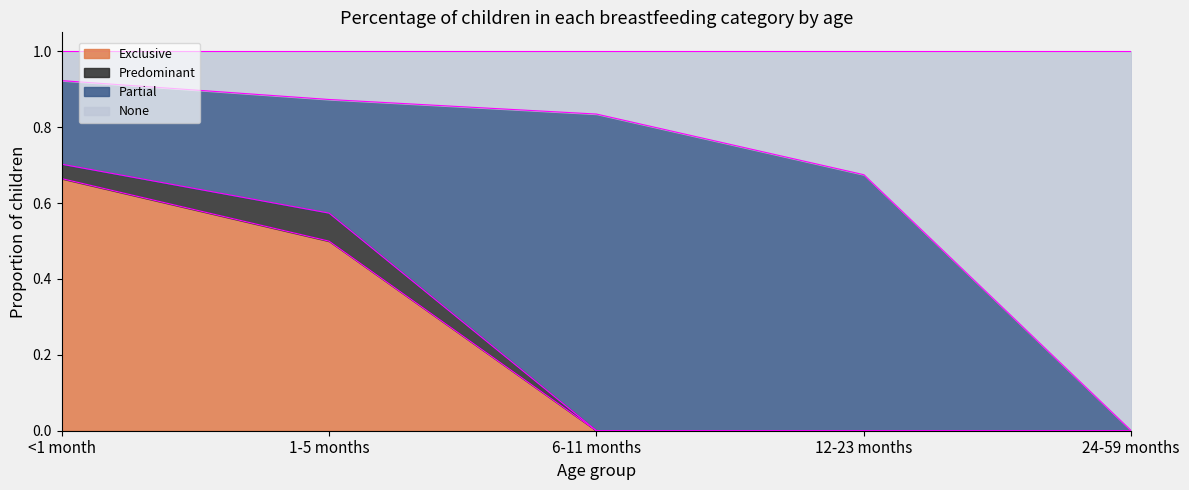

What is the highest value of the Exclusive series?

0.7